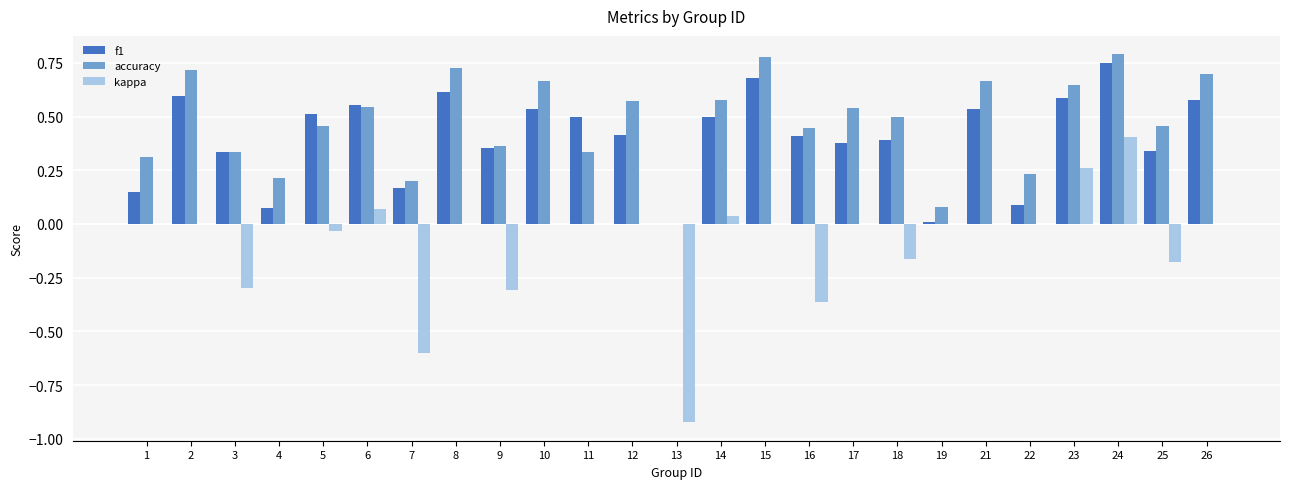

Are the bars grouped side by side (vs. stacked)?

Yes